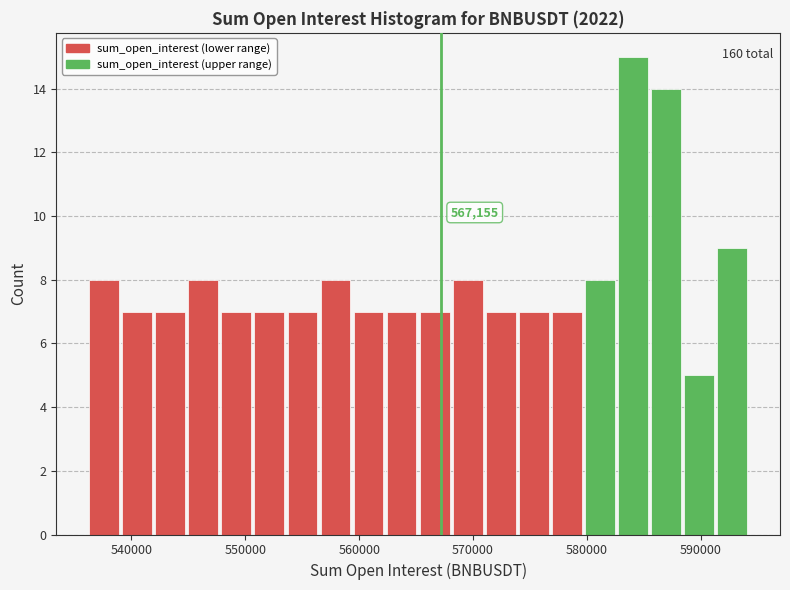

Around what value on the x-axis is the tallest bar? Give the approximate position of its centre, as read against the axis.

584000